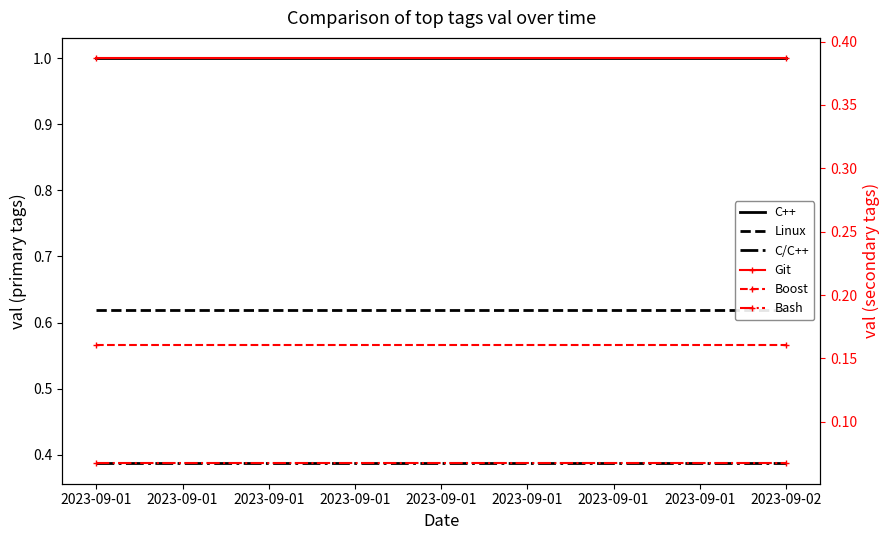

At 2023-09-01, list the series in order from largest to smallest.

C++, Linux, C/C++, Git, Boost, Bash